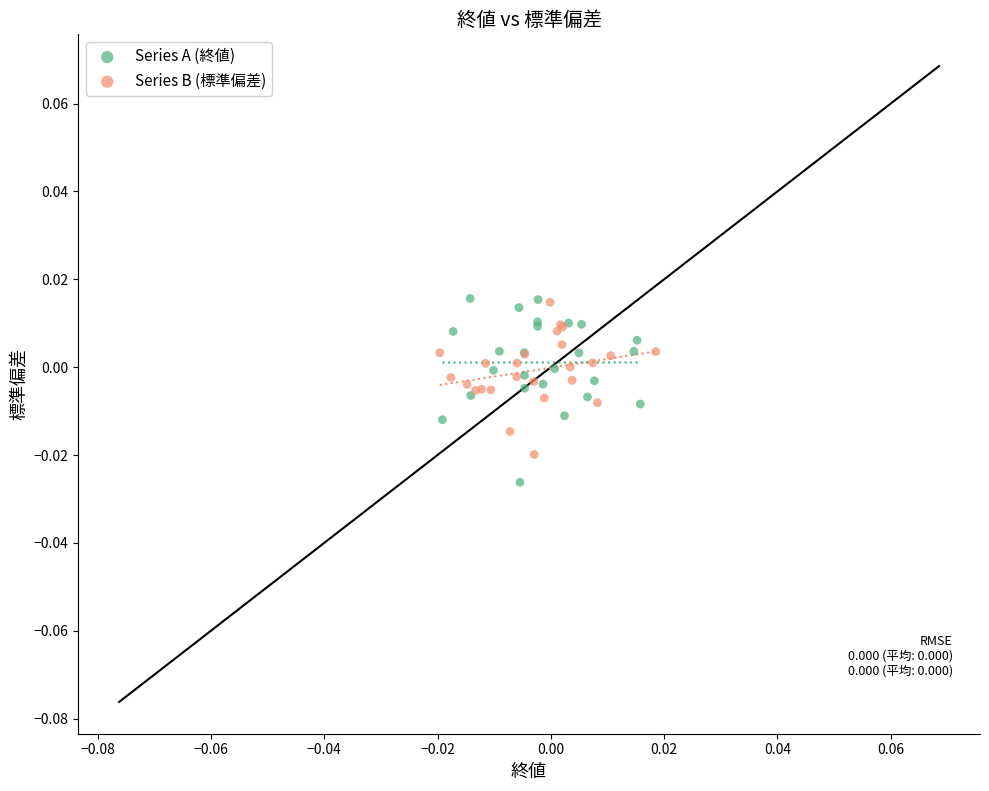

Which series has the widest spread of Y values?

Series A (終値)